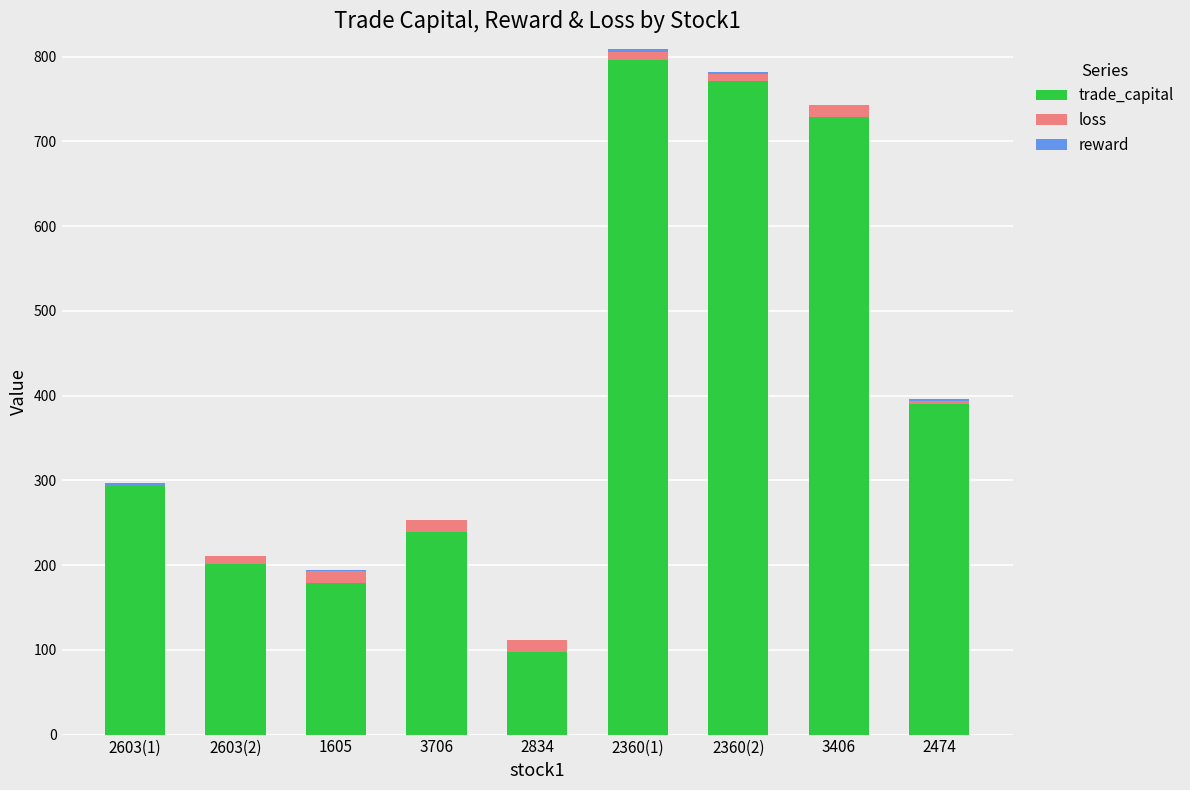

Which series has the largest range (max minus min)?

trade_capital